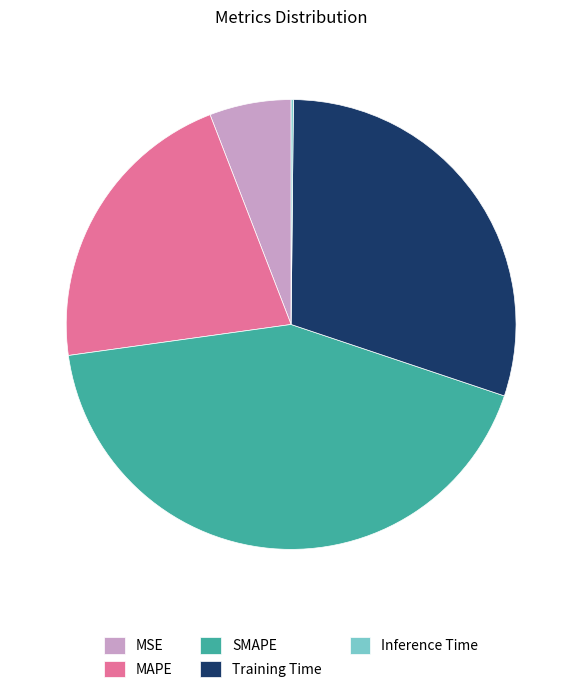

Combined, do Training Time and MSE account for over 50%?

No